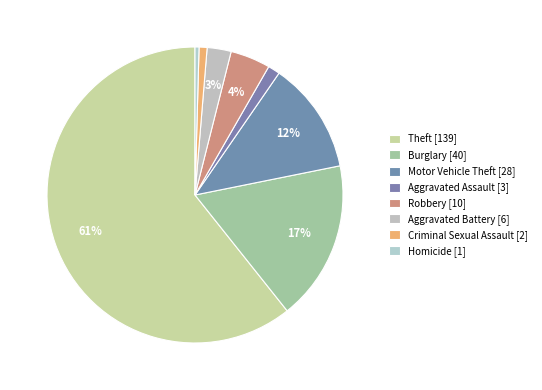

Which slice represents more than half of the pie?

Theft